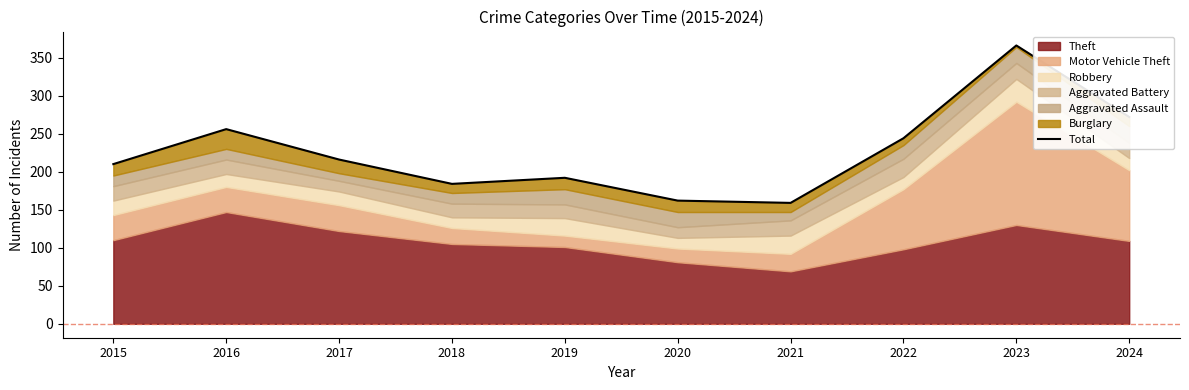

At which label is the value closest to 262?

2016